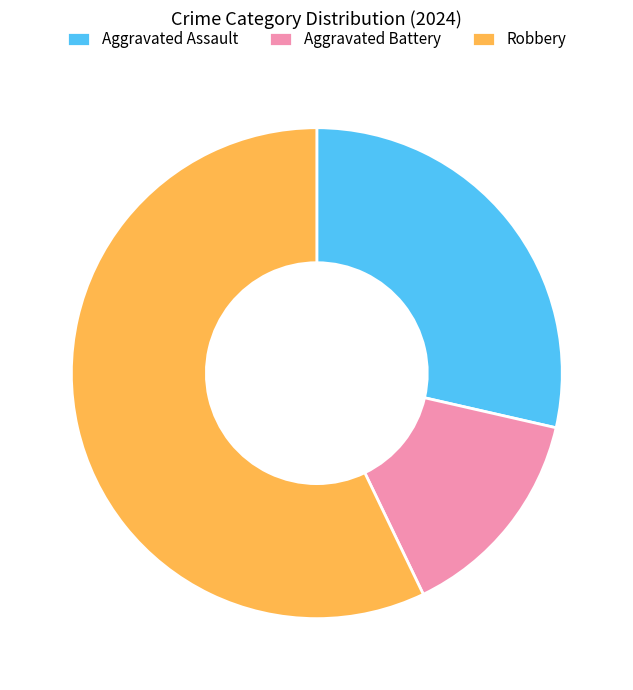

Which slice is the smallest?

Aggravated Battery